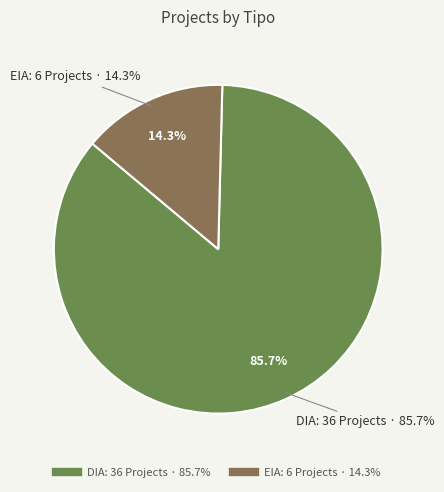

Rank the categories by value from lowest to highest.

EIA, DIA